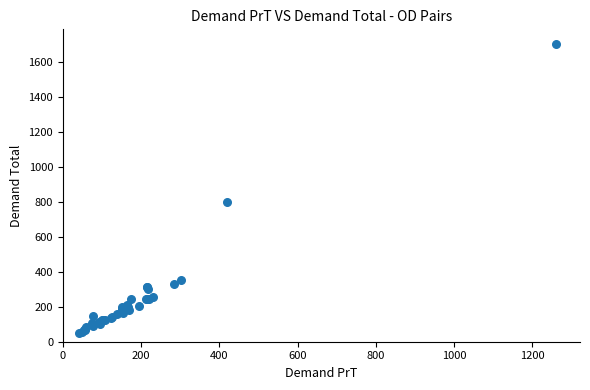

What Y value in the scatter plot is closest to 874?

800.0